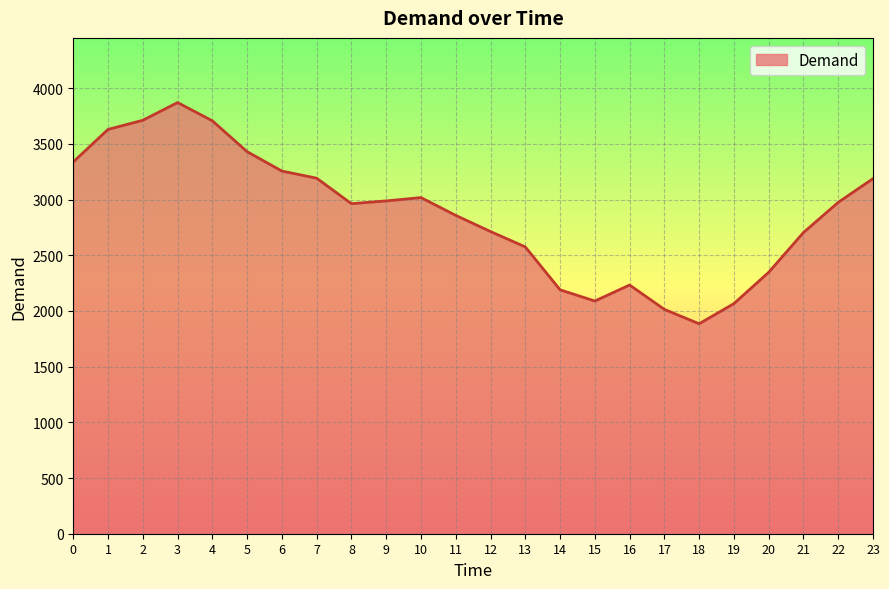

How many series are shown in this chart?

1